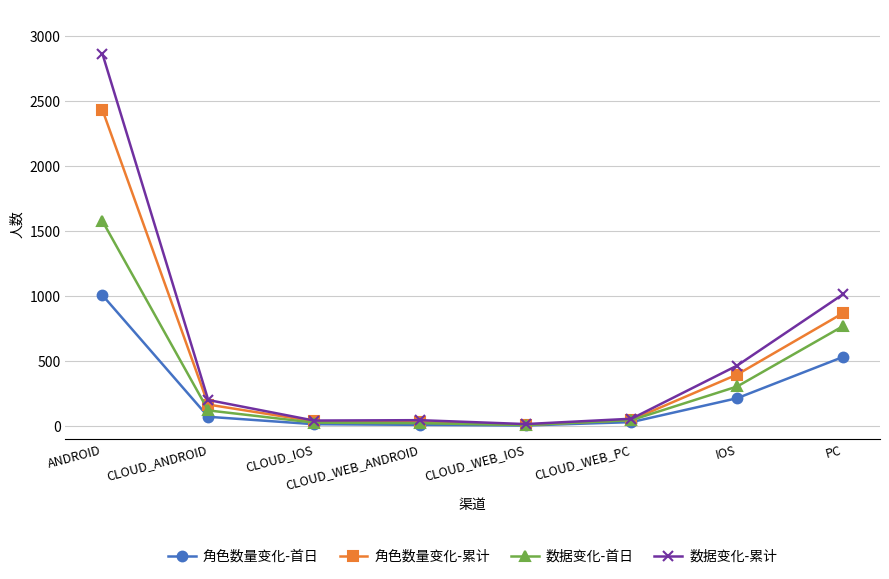

The value of 角色数量变化-累计 at ANDROID is 2428. True or false?

True